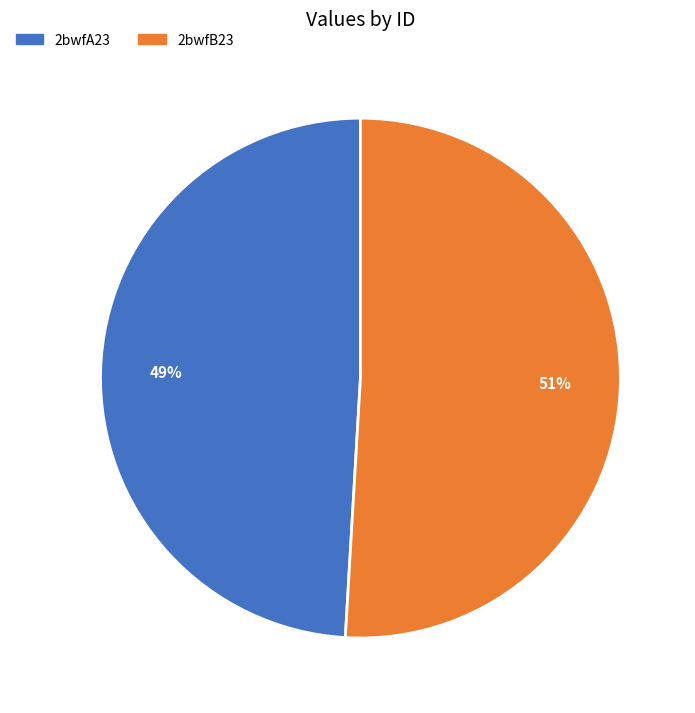

Is the sum of 2bwfB23 and 2bwfA23 greater than half?

Yes